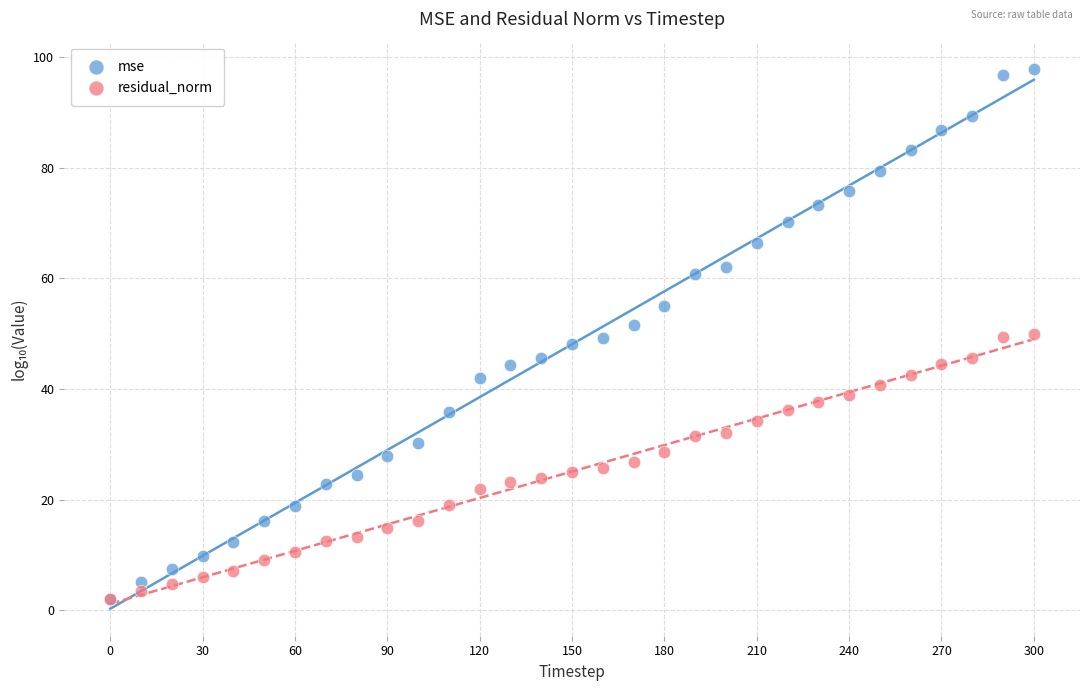

What are all the series names shown in the legend?

mse, residual_norm